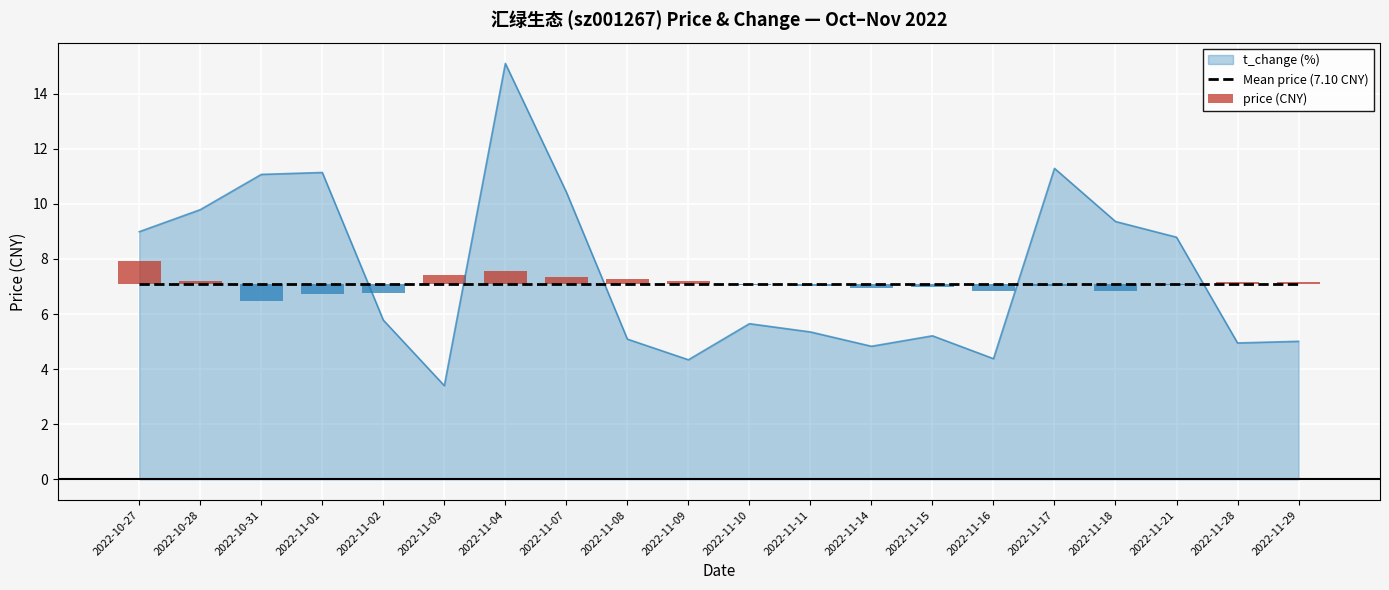

True or false: Mean price (7.10 CNY) has a value of 7.1 at 2022-11-10.

True